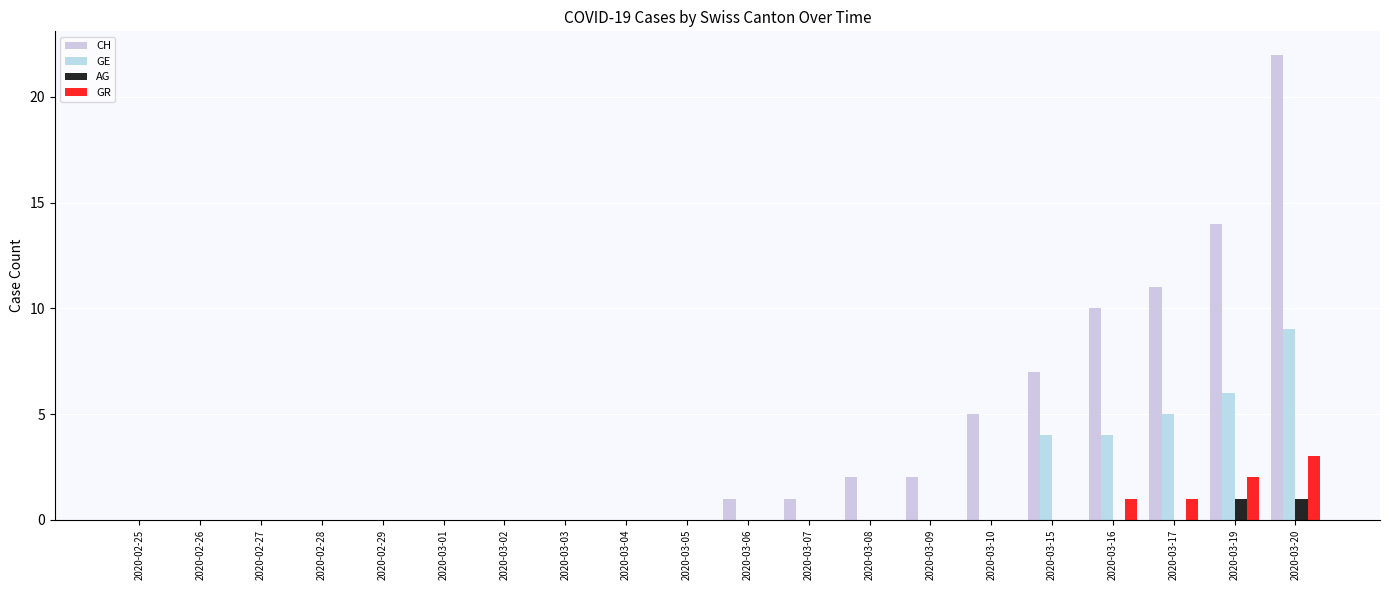

Is the value of AG at 2020-03-02 greater than the value of GR at 2020-03-15?

No